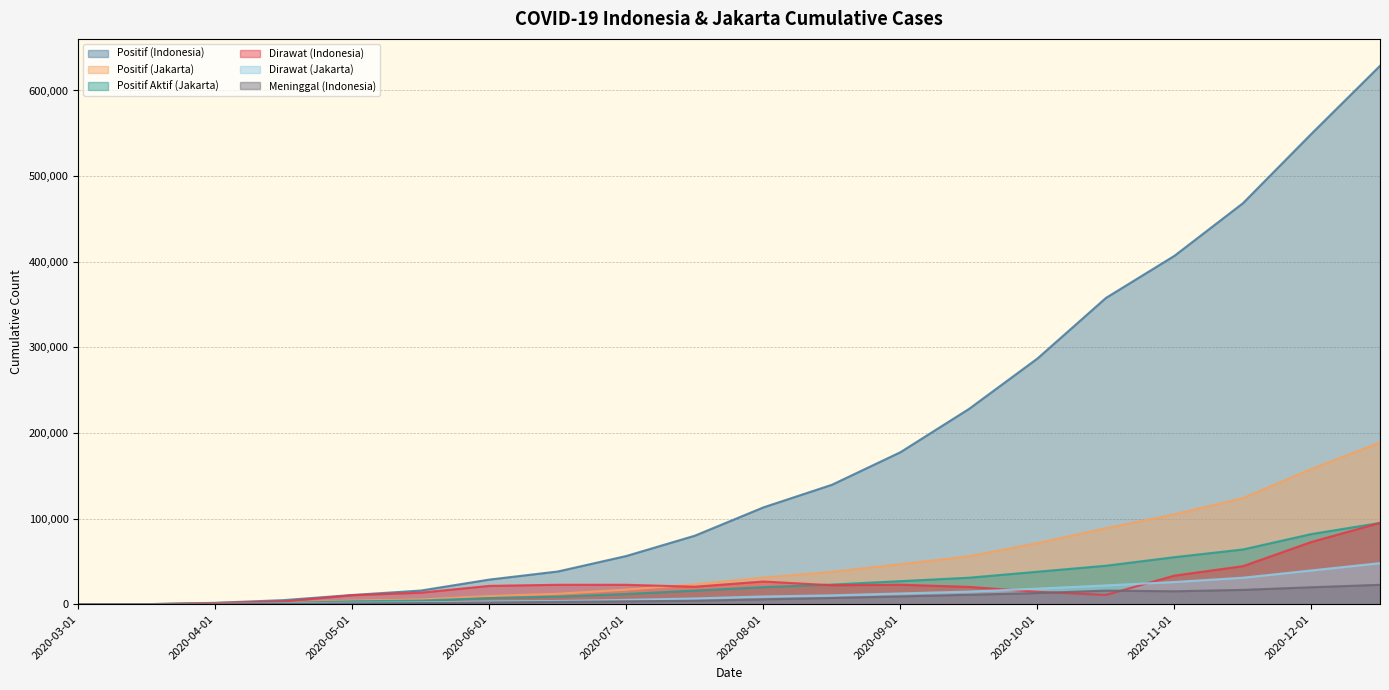

What is the value of the Positif (Jakarta) point at the 14th from the left?

56100